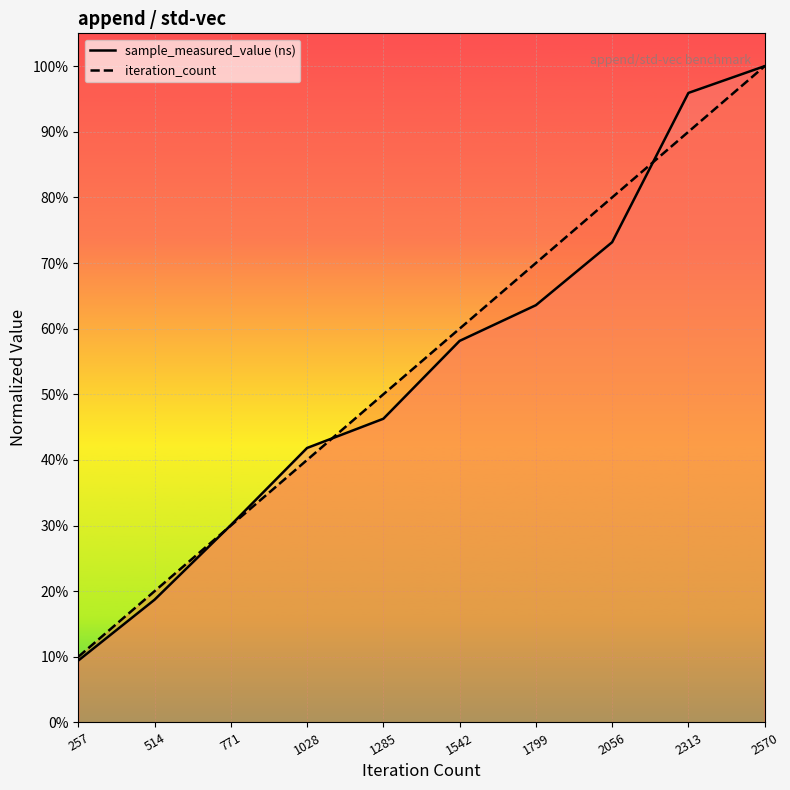

Reading left to right, extract all data points from this chart.

sample_measured_value: 0.1	0.2	0.3	0.4	0.5	0.6	0.6	0.7	1.0	1.0
iteration_count: 0.1	0.2	0.3	0.4	0.5	0.6	0.7	0.8	0.9	1.0